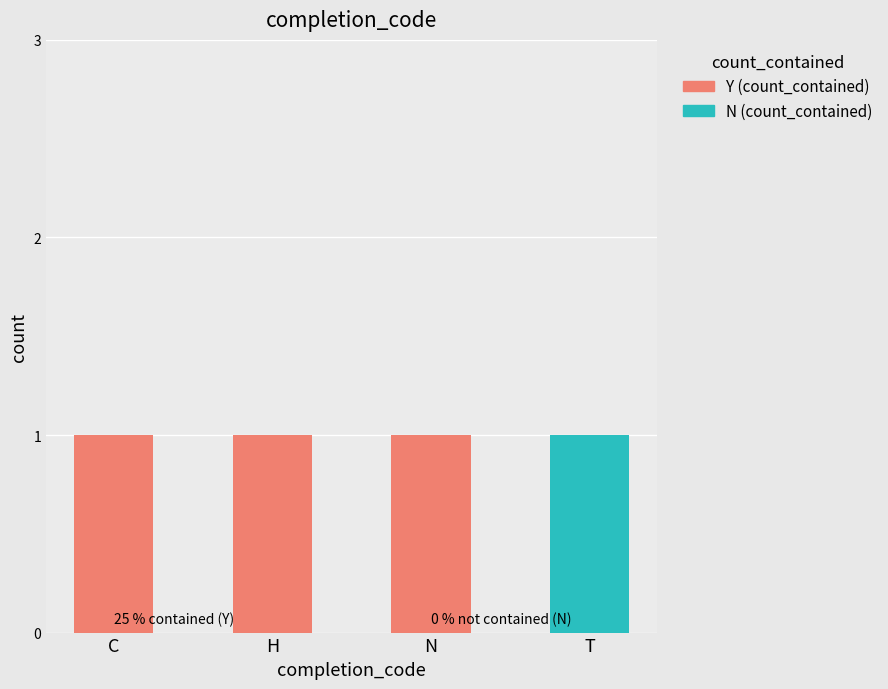

How many categories are shown in the chart?

4